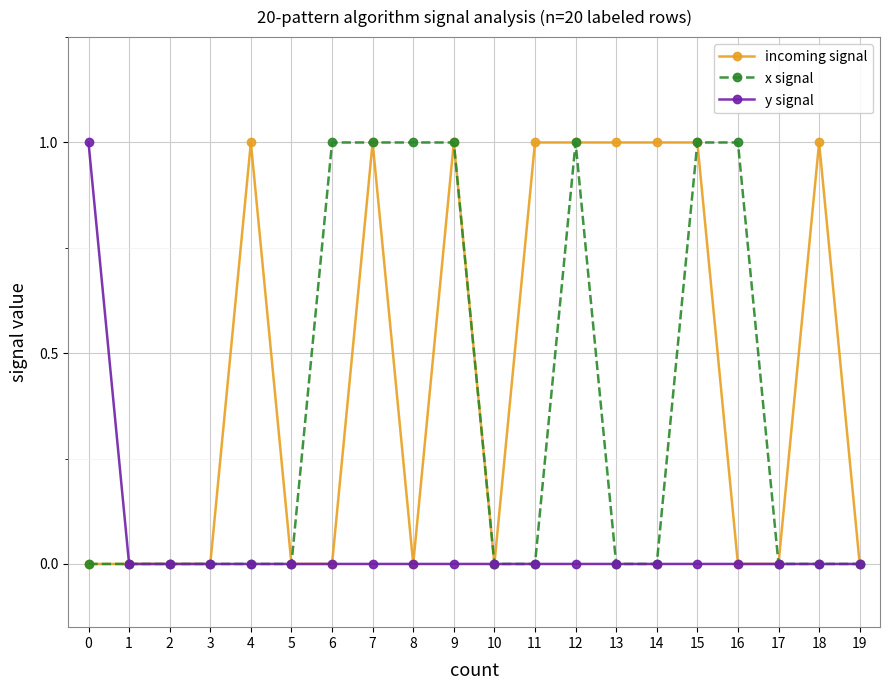

Which series changed the most between 3 and 4?

incoming signal